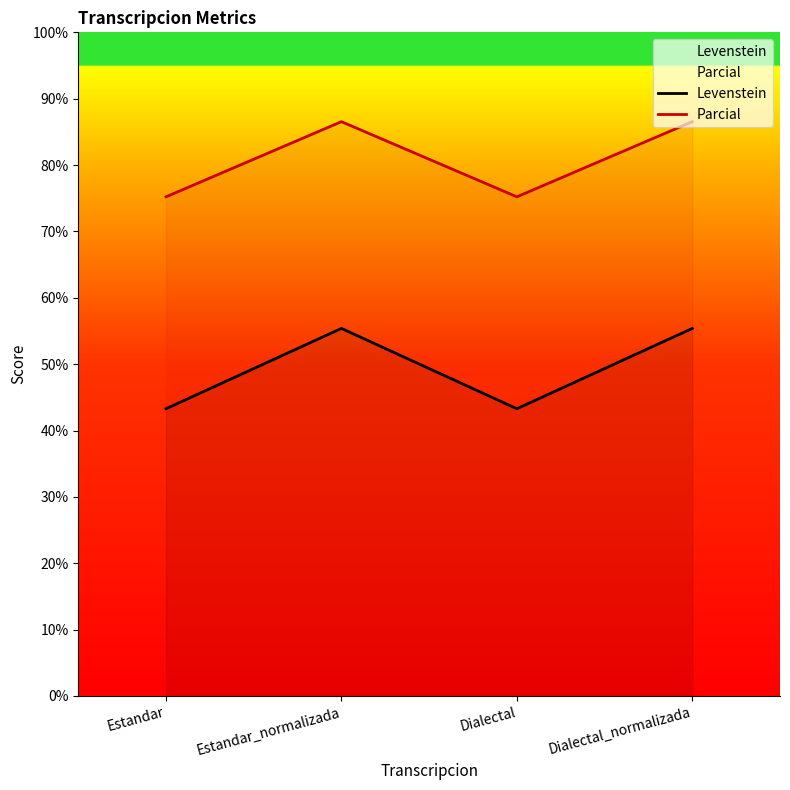

At which category does Parcial reach its first local peak?

Estandar_normalizada